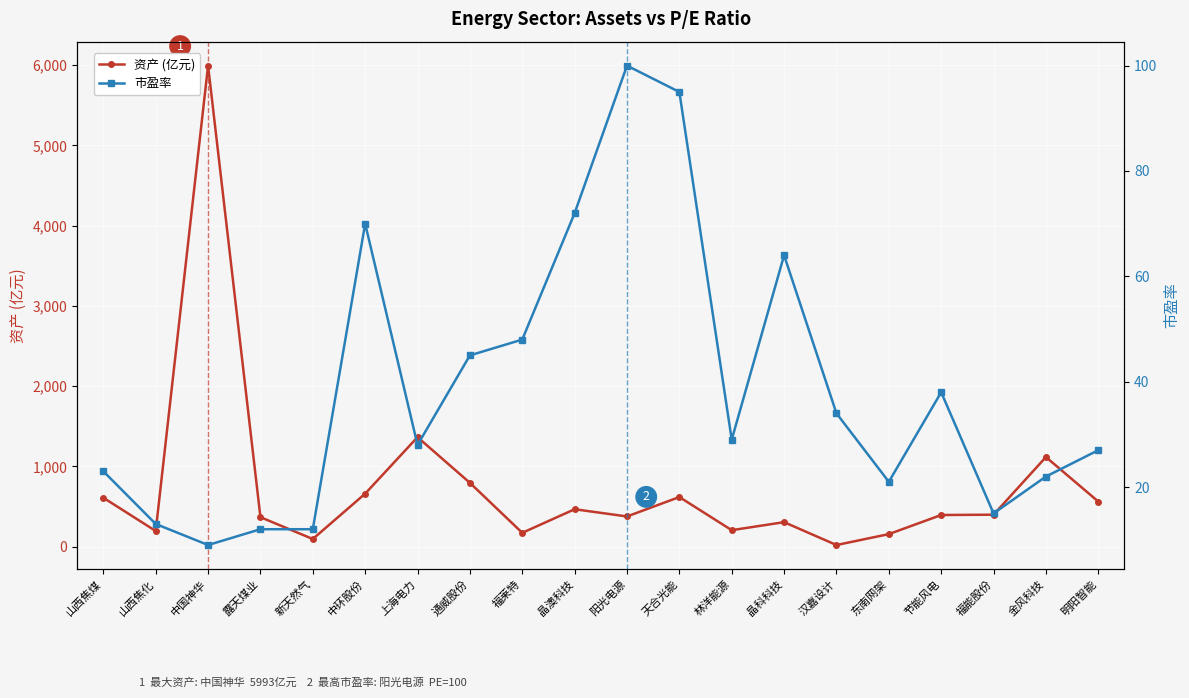

How many times do 资产 (亿元) and 市盈率 cross each other?

2